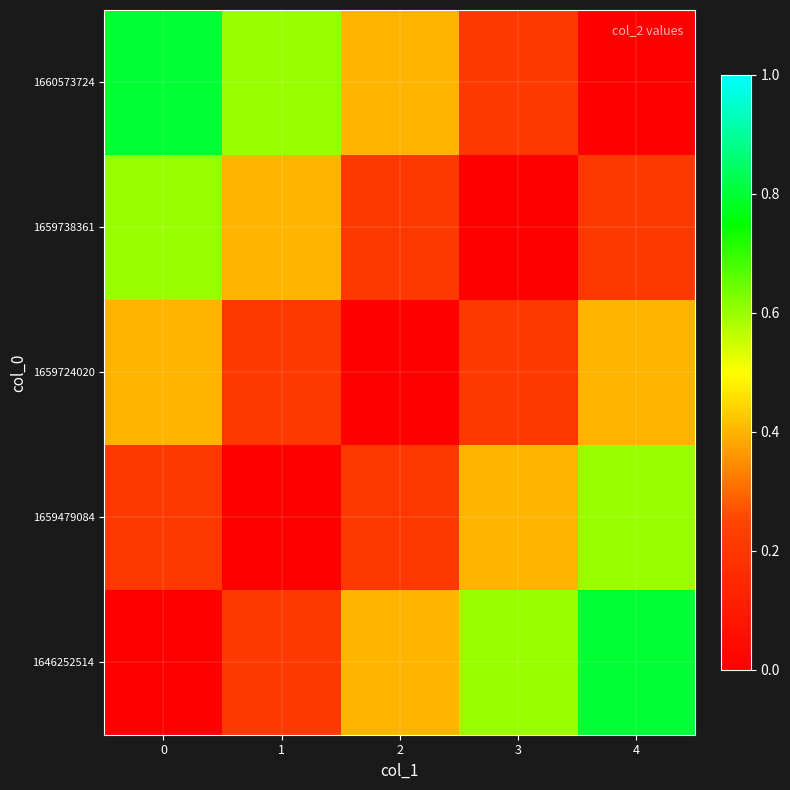

Reading left to right, transcribe all the data shown in this chart.

1646252514: 0=0.0	1=0.2	2=0.4	3=0.6	4=0.8
1659479084: 0=0.2	1=0.0	2=0.2	3=0.4	4=0.6
1659724020: 0=0.4	1=0.2	2=0.0	3=0.2	4=0.4
1659738361: 0=0.6	1=0.4	2=0.2	3=0.0	4=0.2
1660573724: 0=0.8	1=0.6	2=0.4	3=0.2	4=0.0